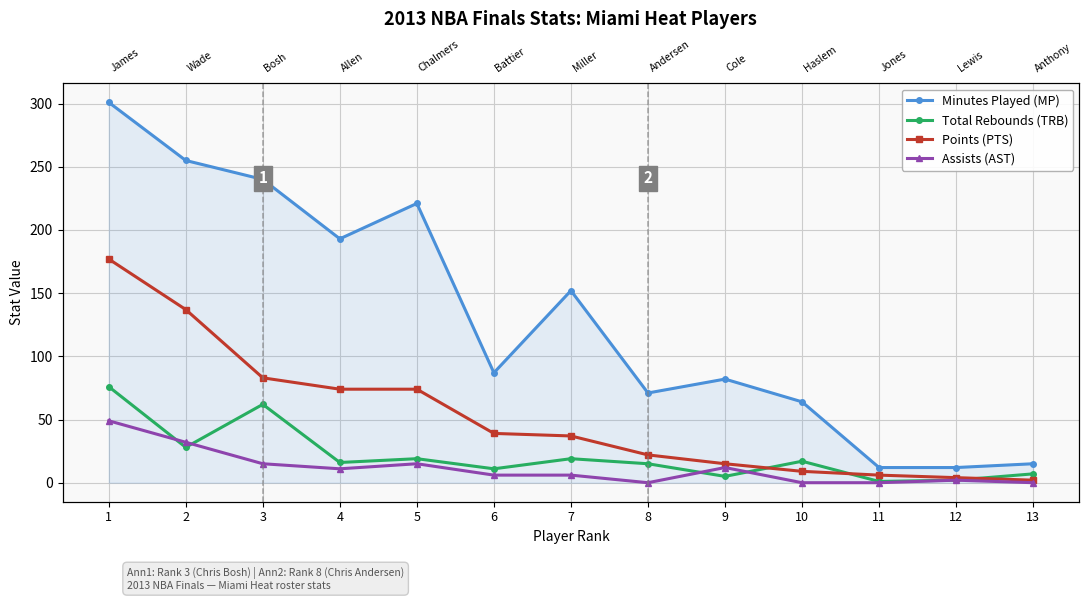

How many data points in Minutes Played (MP) are above 87?

6